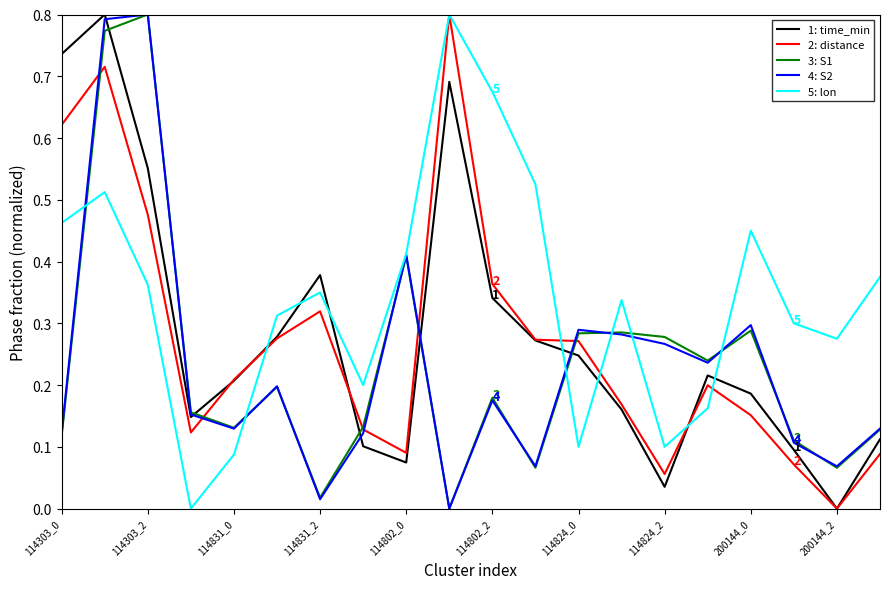

How many interior local valleys does the 5: lon series have?

5